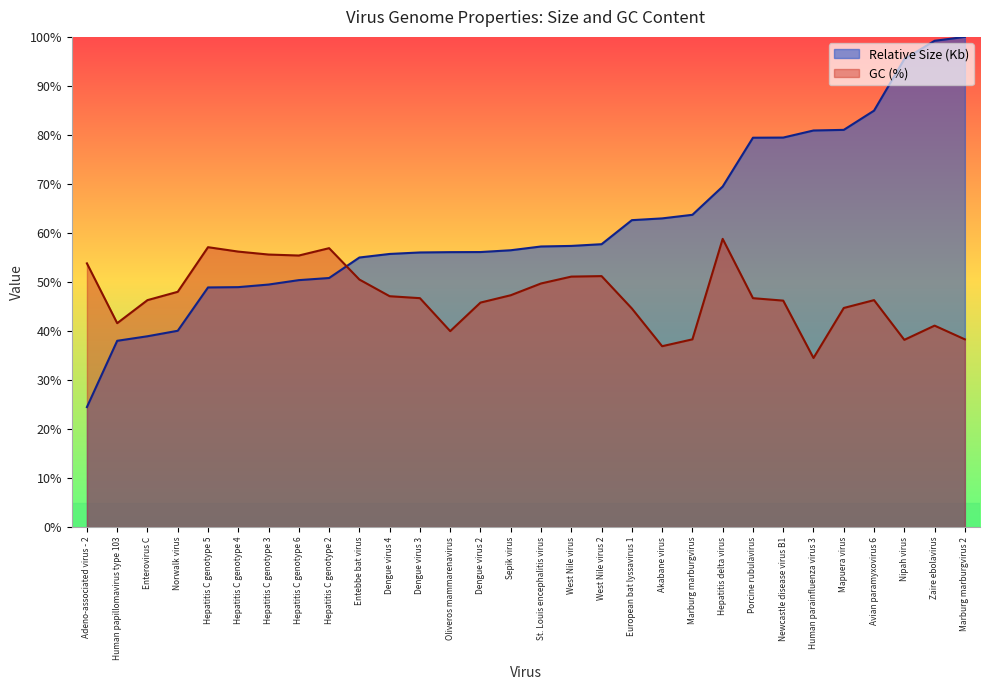

What is the sum of the Mean GC (%) values at Hepatitis C genotype 6 and Enterovirus C?

101.7